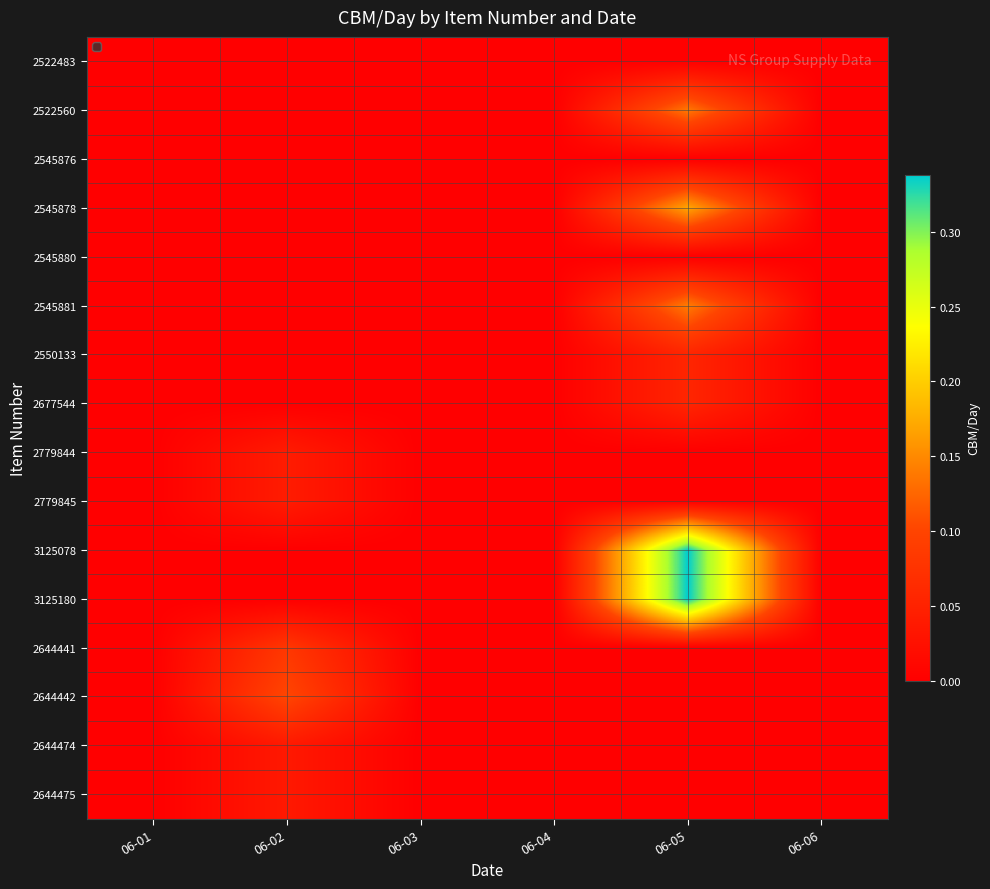

Which label corresponds to the smallest value in the chart?

06-01